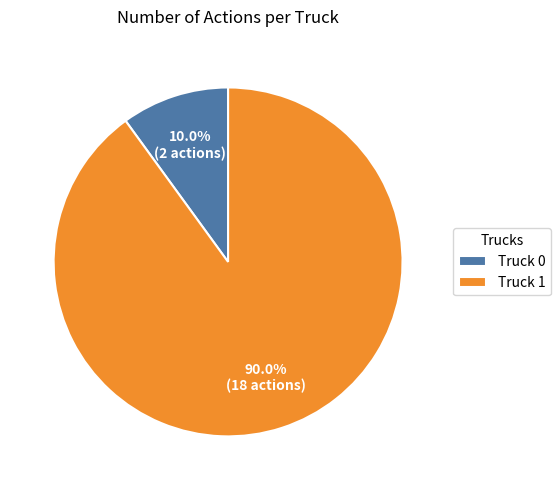

To the nearest percent, what is the difference between the largest and smallest slice percentages?

80%